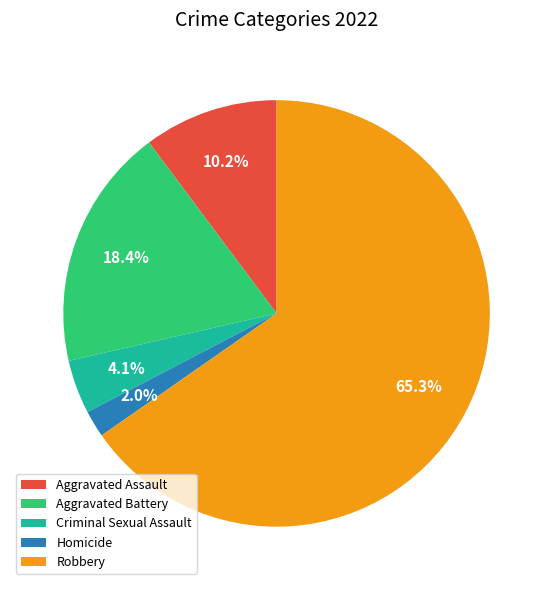

How many slices are in this pie chart?

5